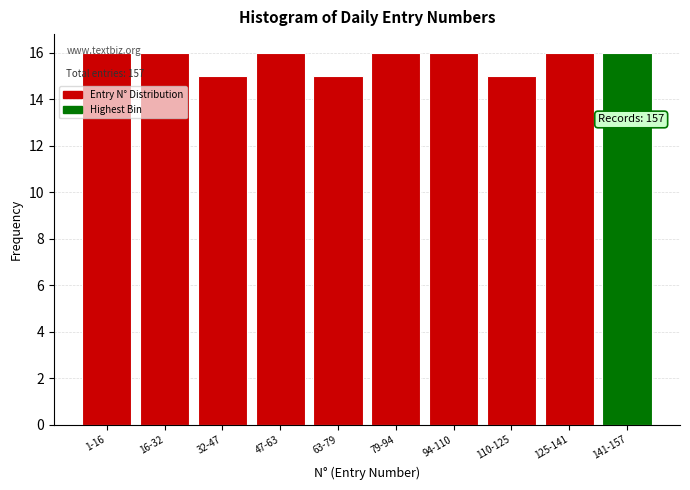

What is the value of the 3rd bar from the left?

15